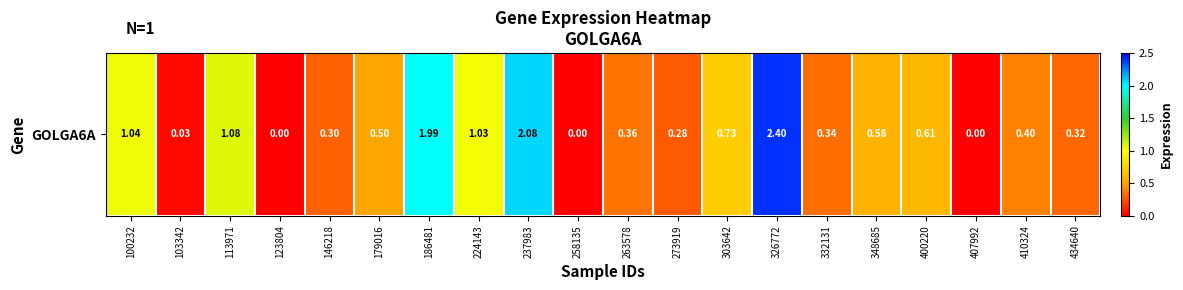

What is the sum of the values at 303642 and 224143?

1.8